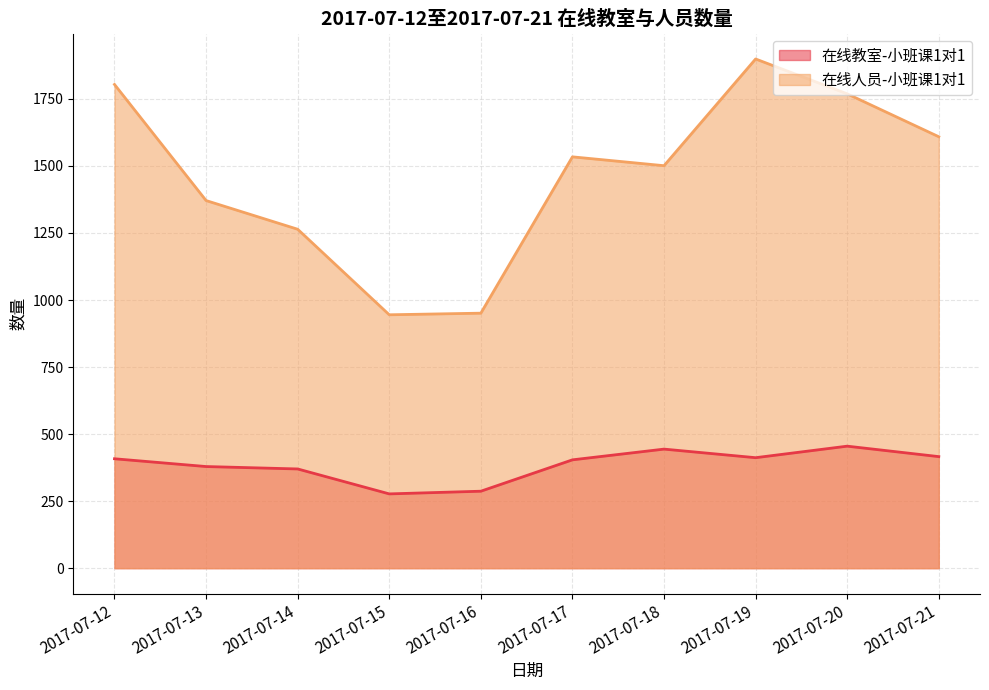

At which category is the sum across all series the highest?

2017-07-19